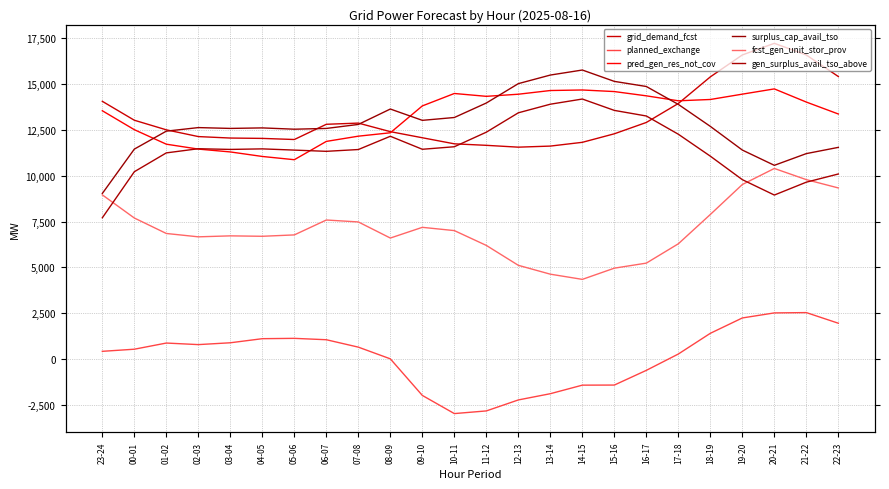

What is the maximum value shown in the chart?

17217